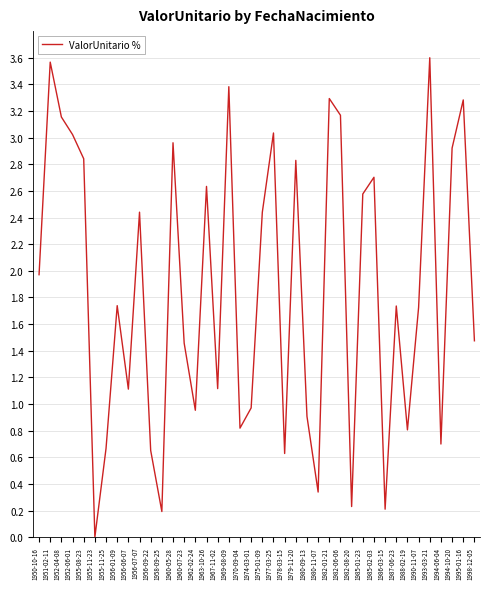

Does the chart have visible grid lines?

Yes